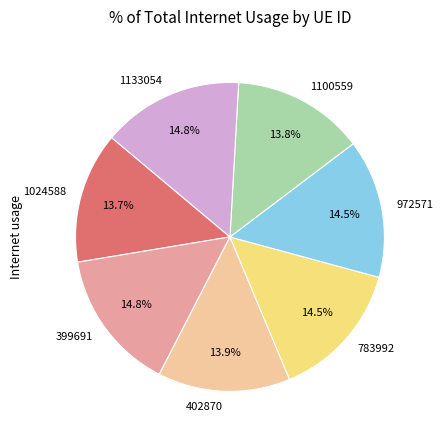

Which has a higher value, 1133054 or 402870?

1133054